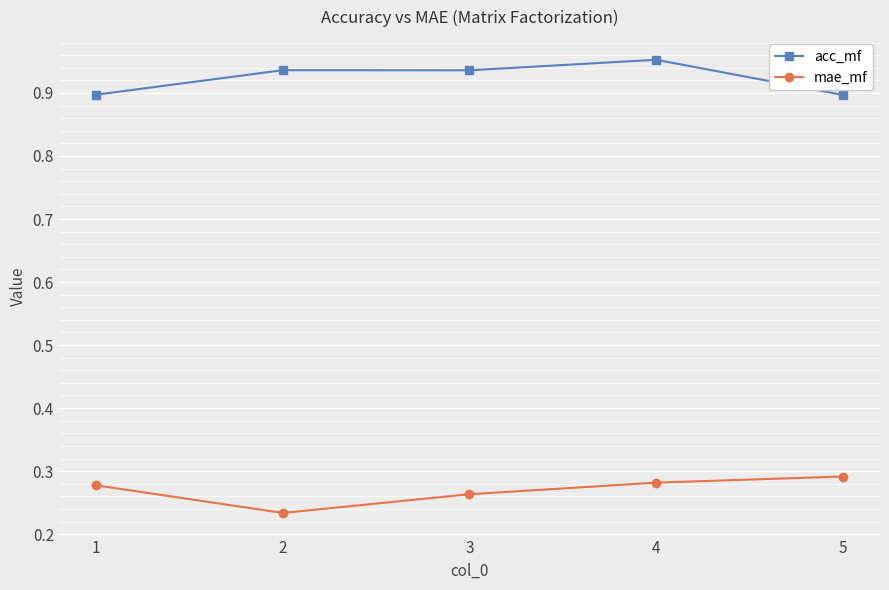

True or false: acc_mf and mae_mf intersect in this chart.

False